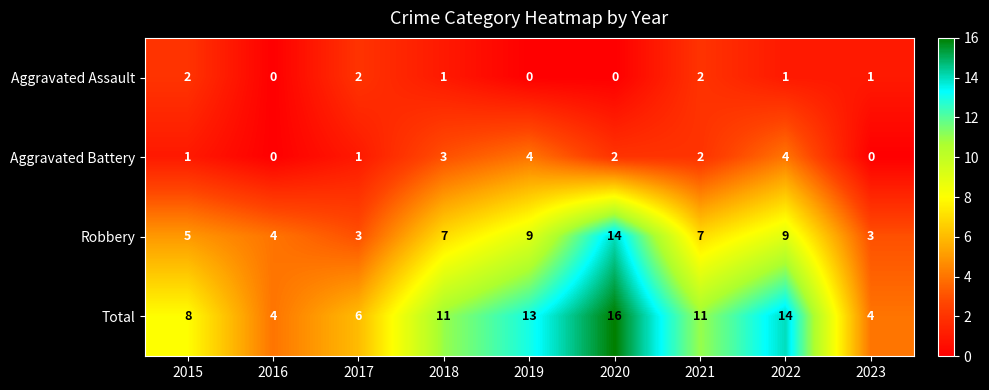

Which series has the largest total across all categories?

Total